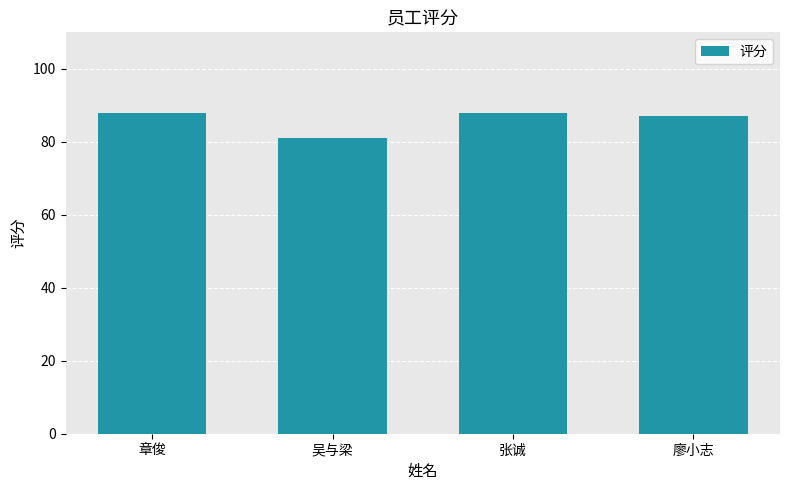

What is the maximum value shown in the chart?

88